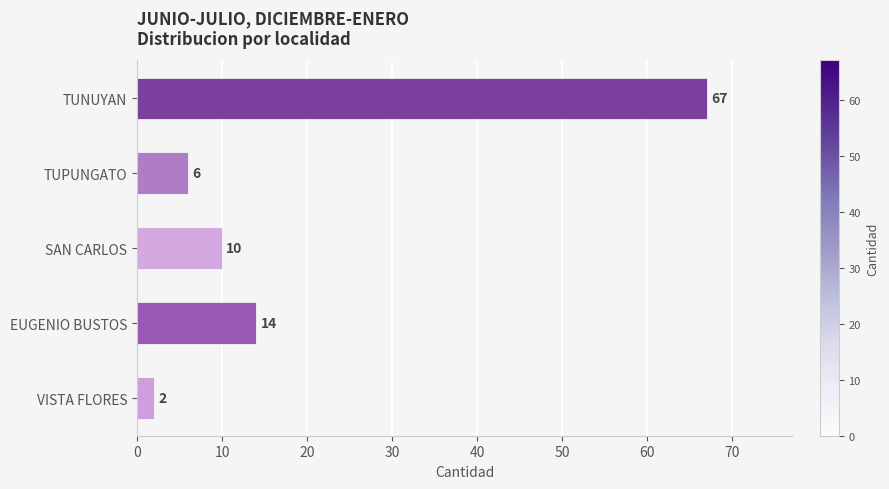

How many distinct data groups are displayed?

1